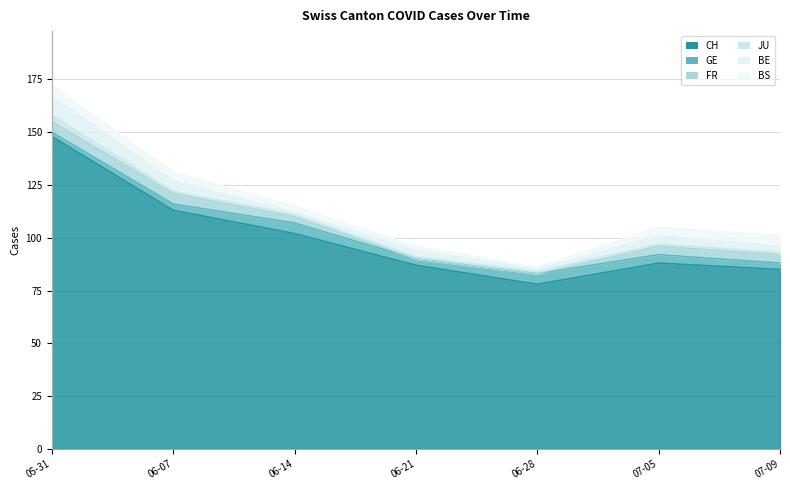

After their last crossing, which series has the higher values: JU or GE?

GE